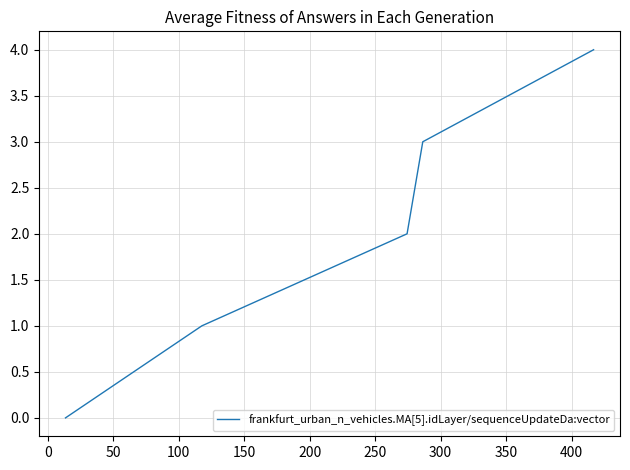

How many values are below 2?

2